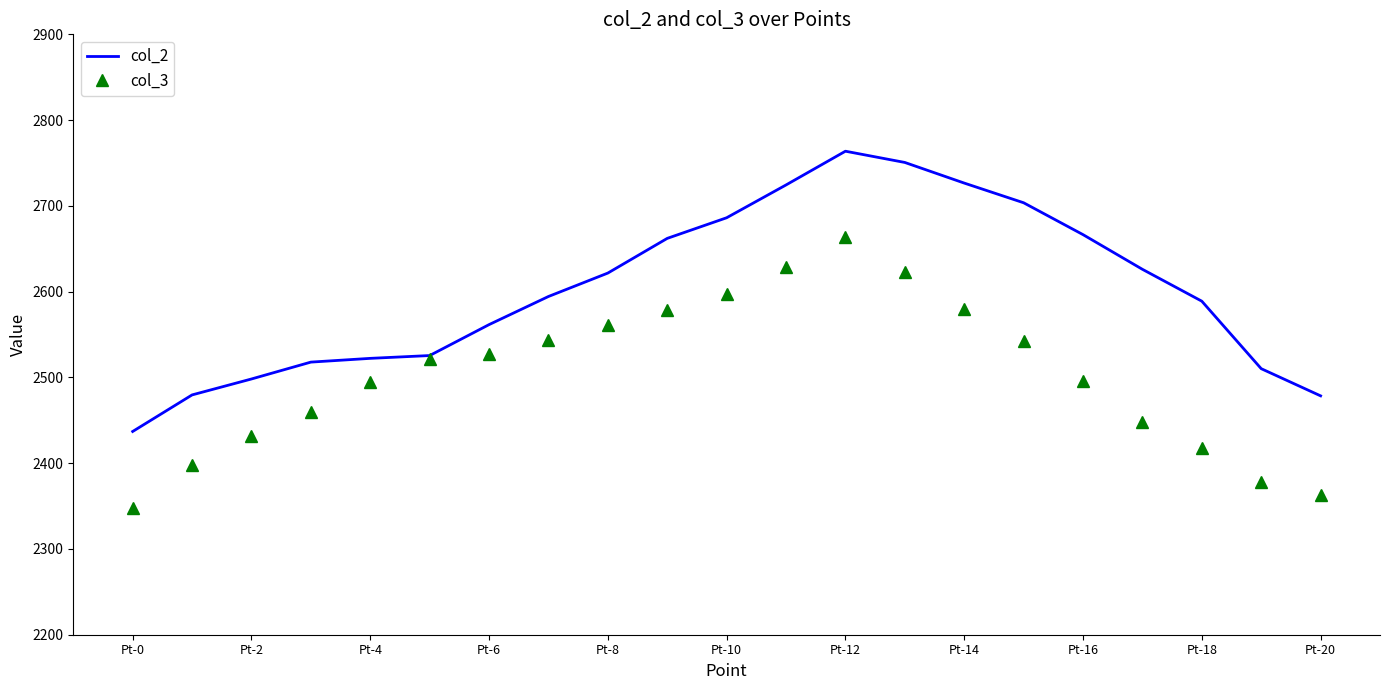

Which series has the widest spread of values?

col_2